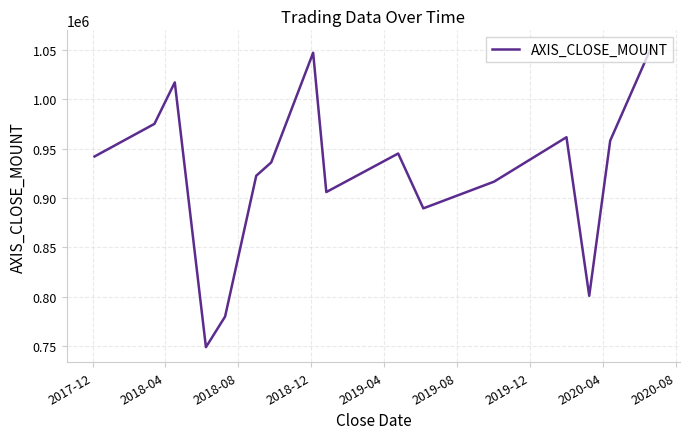

What is the difference between the maximum and minimum values?

305400